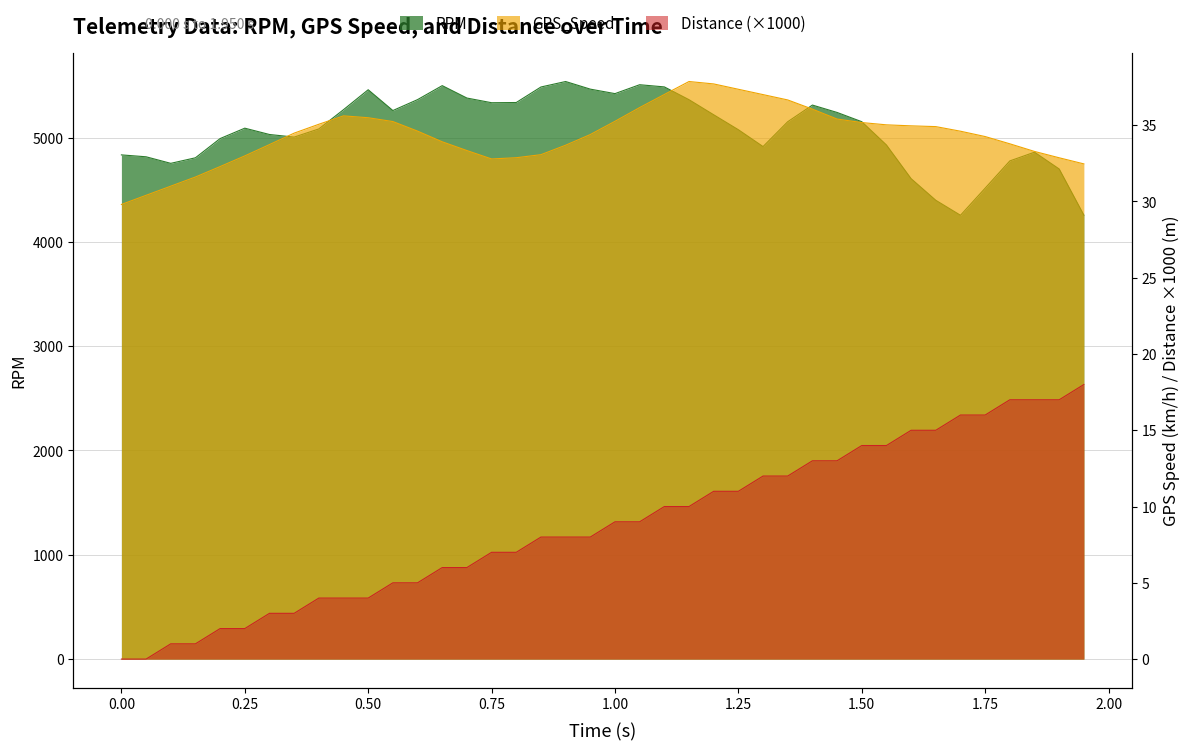

Reading left to right, transcribe all the data shown in this chart.

RPM: 4833.6	4815.3	4752.5	4805.8	4990.0	5089.6	5029.1	5004.1	5082.4	5267.0	5457.9	5258.7	5363.3	5497.4	5378.5	5333.7	5335.6	5484.5	5536.9	5463.9	5420.9	5506.1	5485.3	5362.5	5218.0	5074.7	4913.3	5151.6	5311.1	5240.4	5151.7	4928.5	4605.4	4398.3	4254.7	4514.5	4775.8	4859.4	4698.2	4256.1
GPS_Speed: 29.8	30.4	31.0	31.6	32.3	33.0	33.7	34.5	35.1	35.6	35.5	35.2	34.6	33.9	33.3	32.8	32.9	33.1	33.7	34.4	35.3	36.2	37.0	37.9	37.7	37.4	37.0	36.7	36.1	35.4	35.2	35.0	35.0	34.9	34.6	34.3	33.8	33.3	32.9	32.5
Distance: 0.0	0.0	1.0	1.0	2.0	2.0	3.0	3.0	4.0	4.0	4.0	5.0	5.0	6.0	6.0	7.0	7.0	8.0	8.0	8.0	9.0	9.0	10.0	10.0	11.0	11.0	12.0	12.0	13.0	13.0	14.0	14.0	15.0	15.0	16.0	16.0	17.0	17.0	17.0	18.0